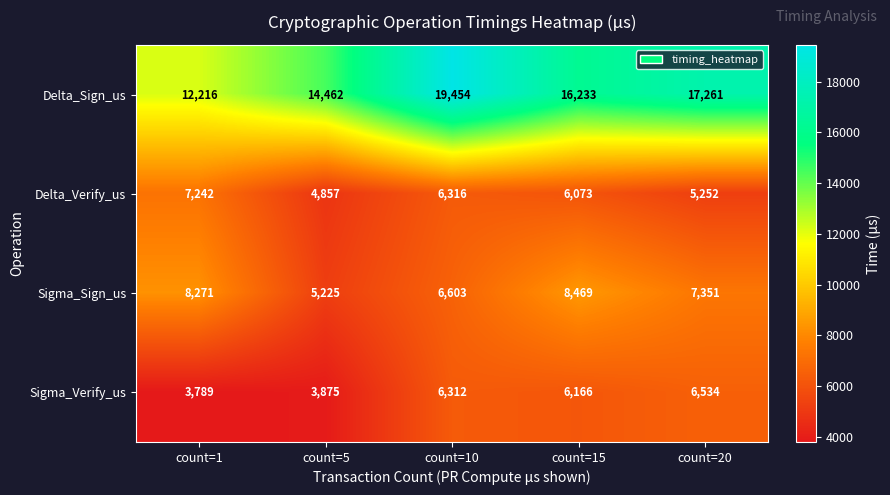

Read the Sigma_Sign_us value at count=20, to the nearest 100.

7400